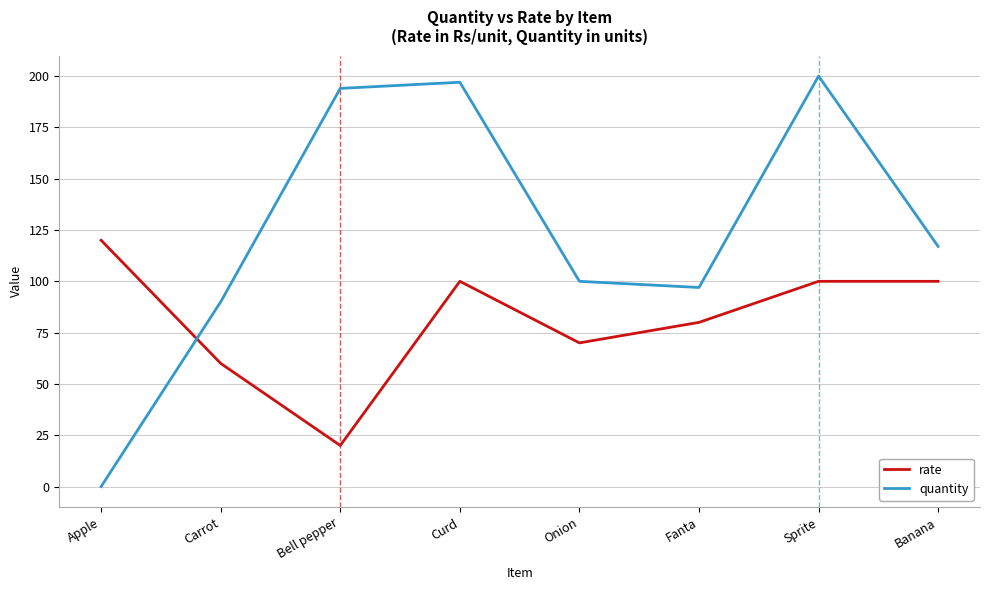

Is the value of rate at Sprite greater than the value of quantity at Bell pepper?

No